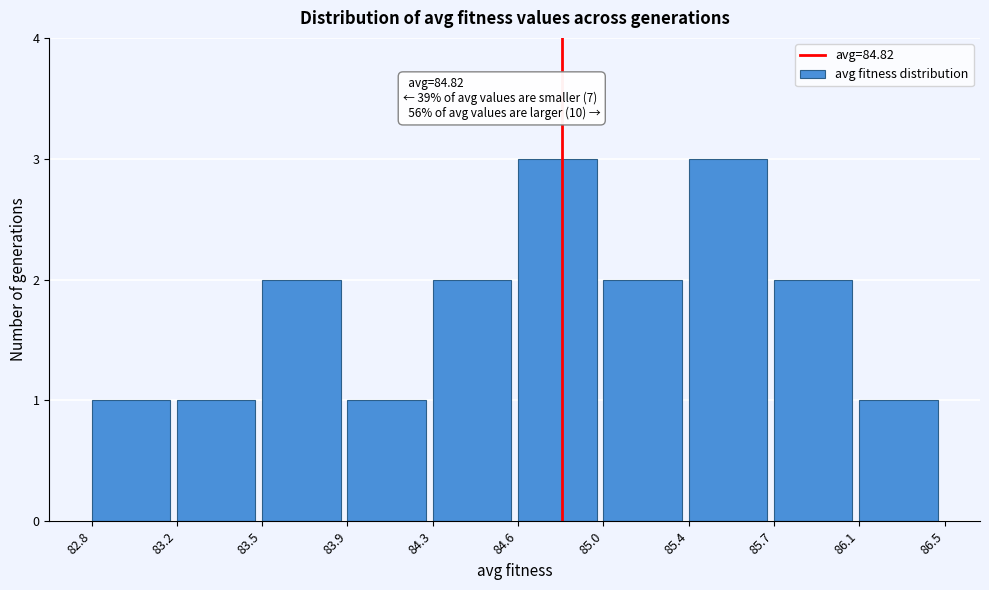

Reading left to right, what are all the values shown in this chart?

1	1	2	1	2	3	2	3	2	1